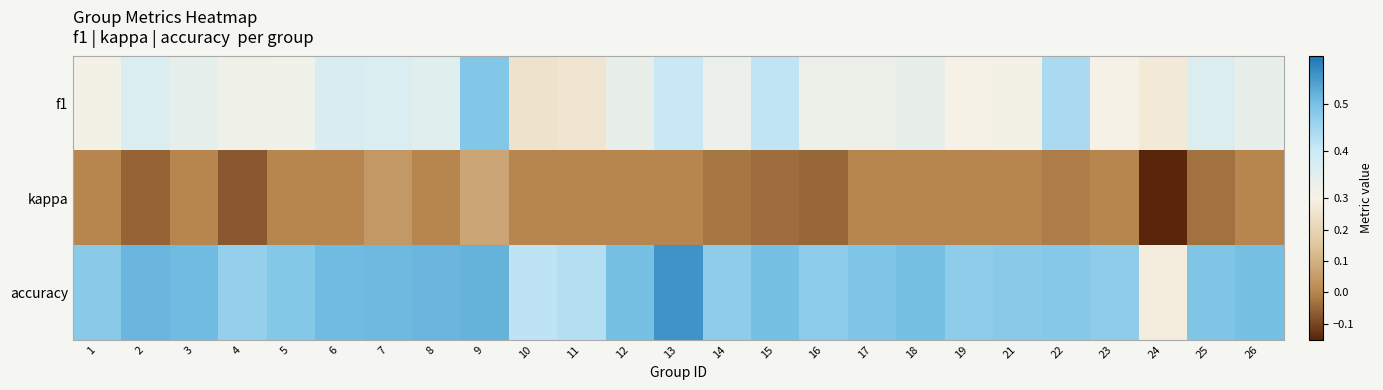

Which has a higher value, 13 or 14?

13